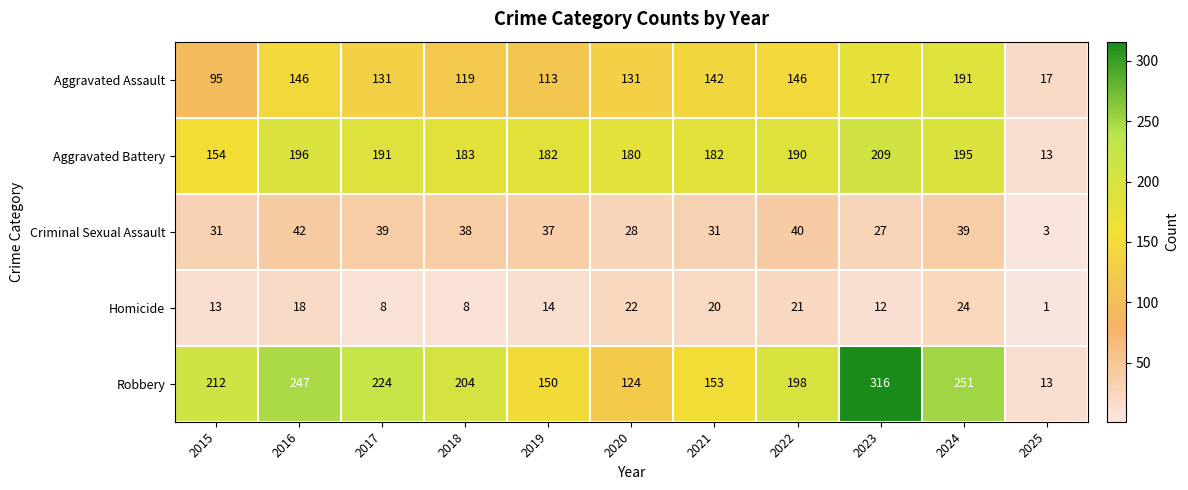

True or false: Criminal Sexual Assault has a value of 31 at 2015.

True